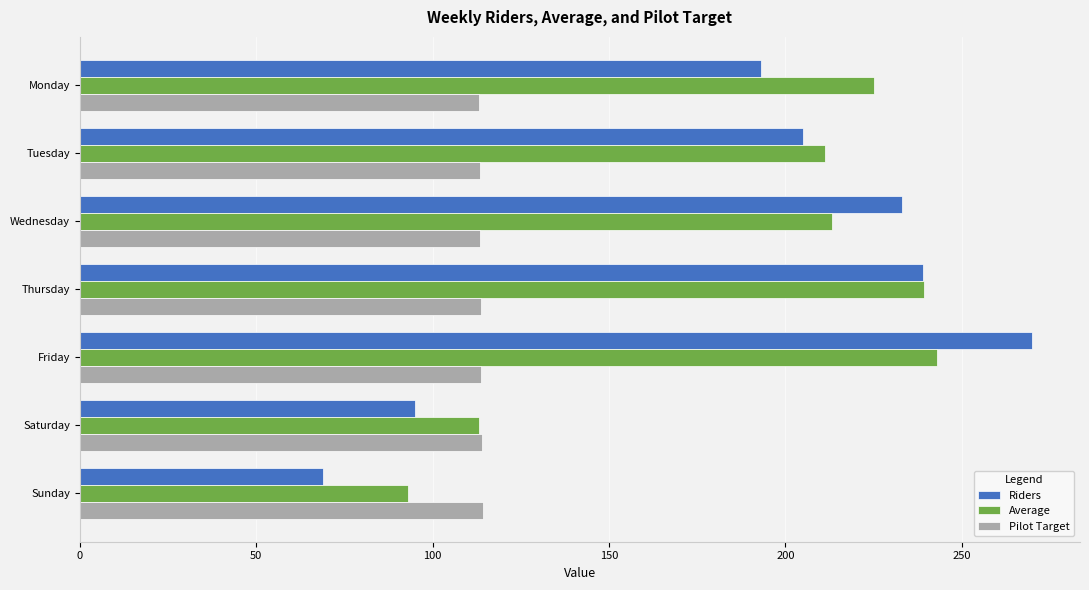

Read the Pilot Target value at Thursday.

113.7